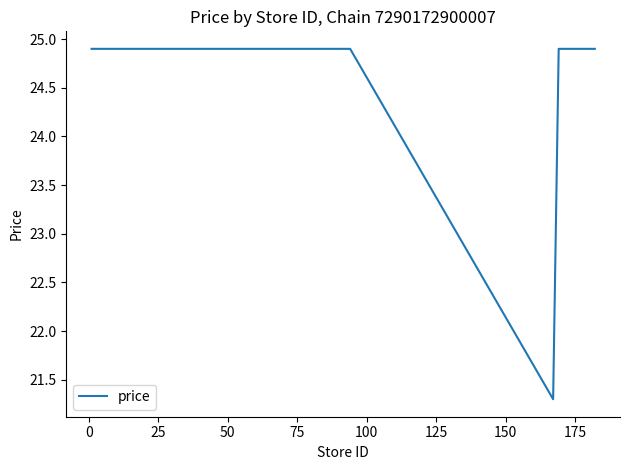

What is the difference between the maximum and minimum values?

3.6